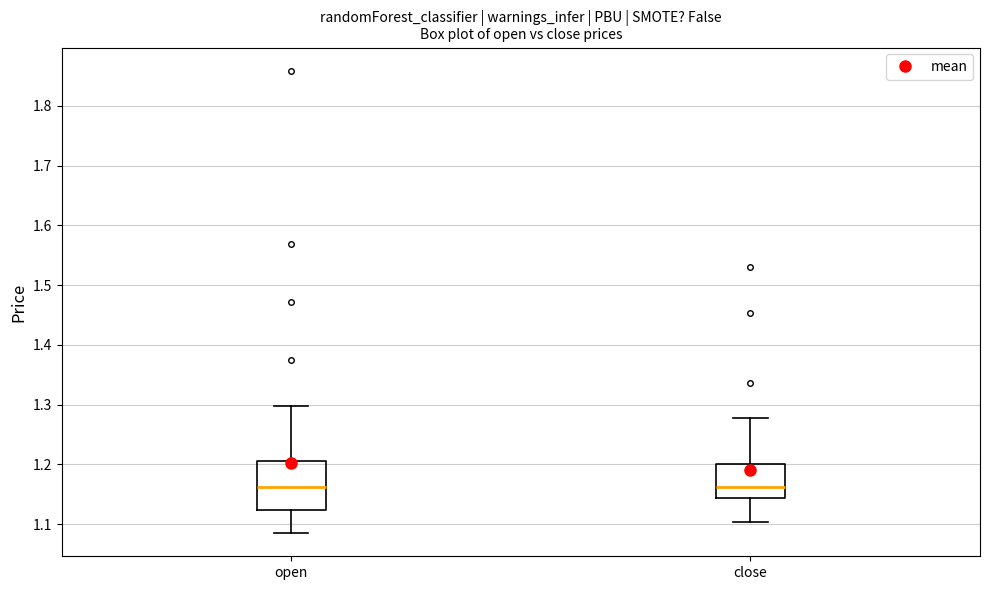

Where is the lower edge of the box for open on the y-axis? The values are not printed on the chart, so give them approximately, as read against the axis.

1.12